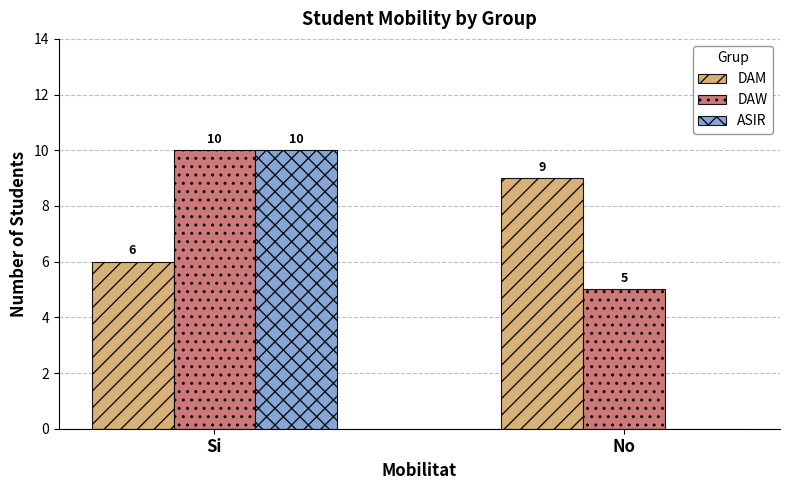

What is the average value of the ASIR series?

5